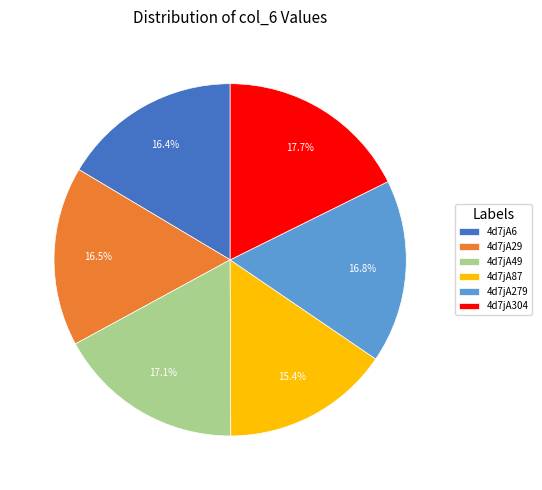

Count the number of slices in the pie.

6